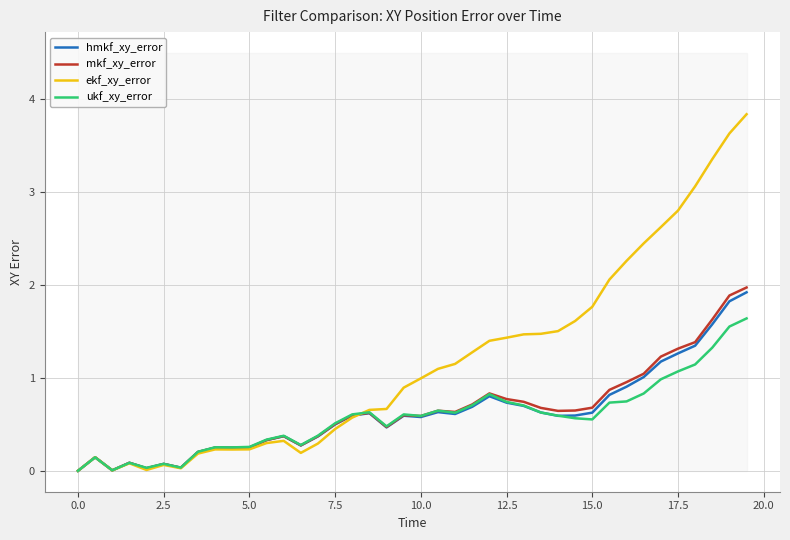

How many times do ukf_xy_error and hmkf_xy_error cross each other?

6